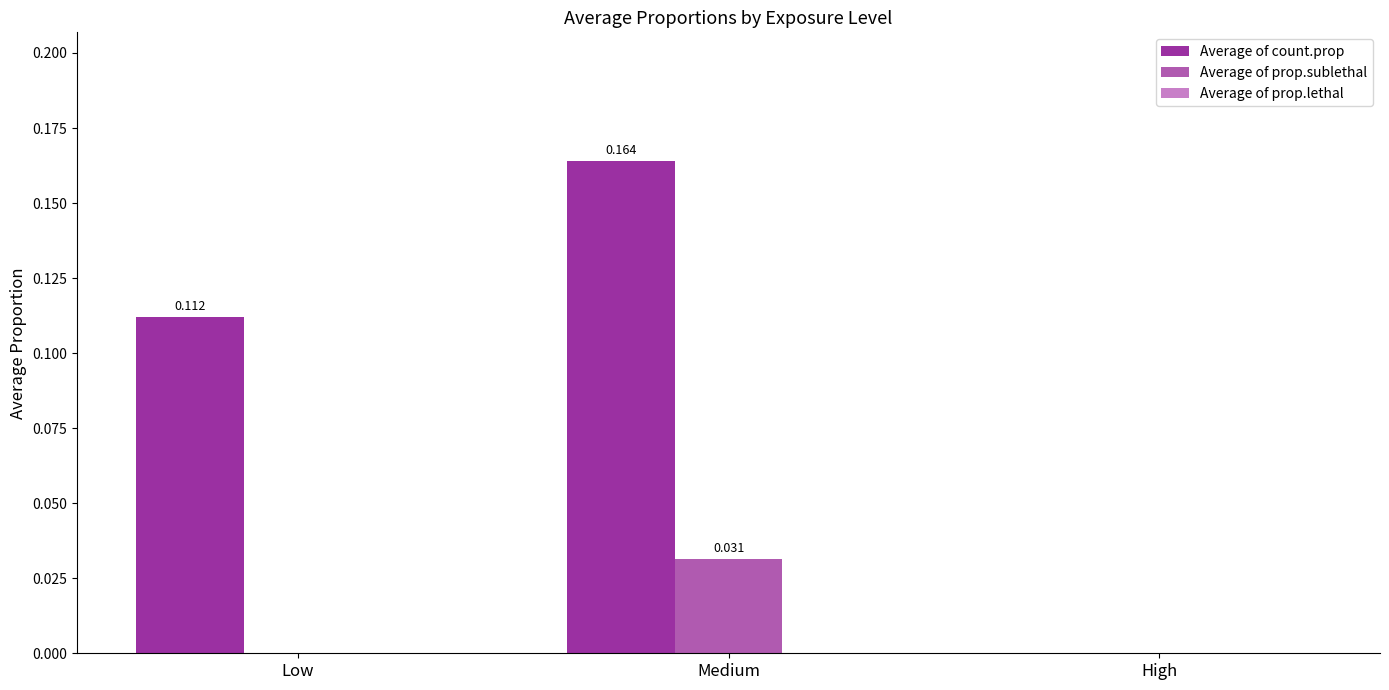

How many data points in Average of prop.sublethal are above 0?

1